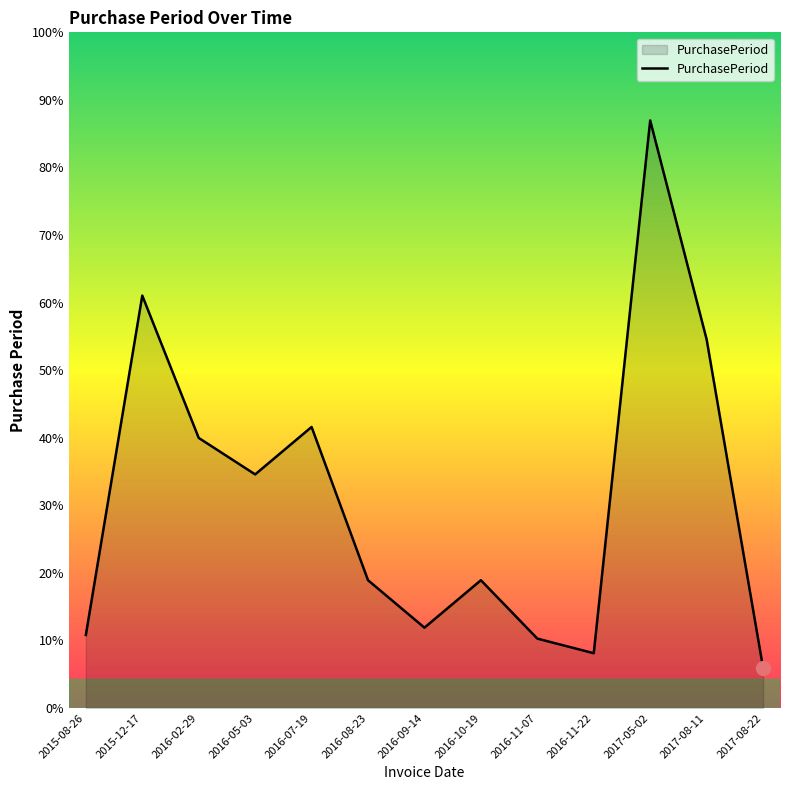

The chart shows a value of 32 at 2015-08-26. True or false?

False